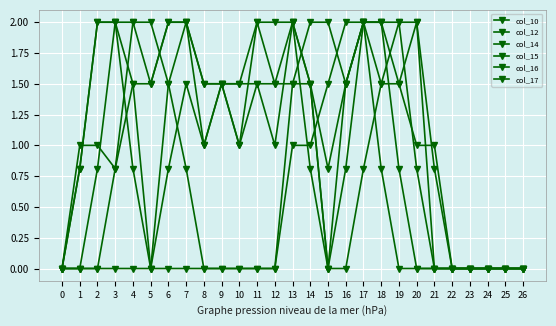

Reading left to right, what are all the values shown in this chart?

col_10: 0=0.0	1=0.8	2=2.0	3=2.0	4=1.5	5=0.0	6=0.0	7=0.0	8=0.0	9=0.0	10=0.0	11=0.0	12=0.0	13=1.5	14=1.5	15=0.0	16=1.5	17=2.0	18=2.0	19=1.5	20=1.0	21=1.0	22=0.0	23=0.0	24=0.0	25=0.0	26=0.0
col_12: 0=0.0	1=1.0	2=1.0	3=0.8	4=2.0	5=2.0	6=1.5	7=0.8	8=0.0	9=0.0	10=0.0	11=0.0	12=0.0	13=1.0	14=1.0	15=1.5	16=2.0	17=2.0	18=2.0	19=2.0	20=2.0	21=0.8	22=0.0	23=0.0	24=0.0	25=0.0	26=0.0
col_14: 0=0.0	1=0.8	2=2.0	3=2.0	4=0.8	5=0.0	6=1.5	7=2.0	8=1.5	9=1.5	10=1.0	11=1.5	12=1.0	13=2.0	14=1.5	15=0.0	16=0.0	17=0.8	18=1.5	19=2.0	20=0.8	21=0.0	22=0.0	23=0.0	24=0.0	25=0.0	26=0.0
col_15: 0=0.0	1=0.0	2=0.8	3=2.0	4=2.0	5=1.5	6=2.0	7=2.0	8=1.5	9=1.5	10=1.0	11=2.0	12=1.5	13=2.0	14=0.8	15=0.0	16=0.8	17=2.0	18=2.0	19=0.8	20=0.0	21=0.0	22=0.0	23=0.0	24=0.0	25=0.0	26=0.0
col_16: 0=0.0	1=0.0	2=0.0	3=0.8	4=1.5	5=1.5	6=2.0	7=2.0	8=1.0	9=1.5	10=1.5	11=2.0	12=2.0	13=2.0	14=1.5	15=0.8	16=1.5	17=2.0	18=0.8	19=0.0	20=0.0	21=0.0	22=0.0	23=0.0	24=0.0	25=0.0	26=0.0
col_17: 0=0.0	1=0.0	2=0.0	3=0.0	4=0.0	5=0.0	6=0.8	7=1.5	8=1.0	9=1.5	10=1.5	11=1.5	12=1.5	13=1.5	14=2.0	15=2.0	16=1.5	17=2.0	18=1.5	19=1.5	20=2.0	21=0.0	22=0.0	23=0.0	24=0.0	25=0.0	26=0.0